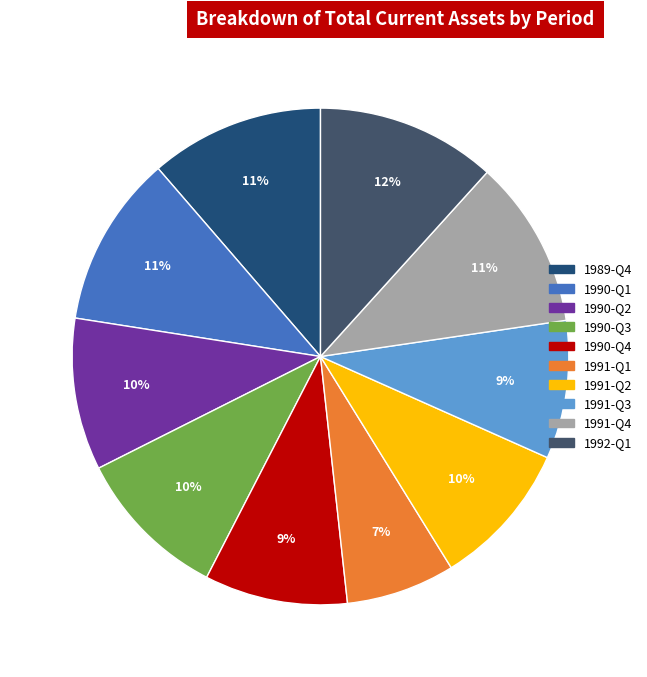

To the nearest percent, what is the average slice percentage?

10%